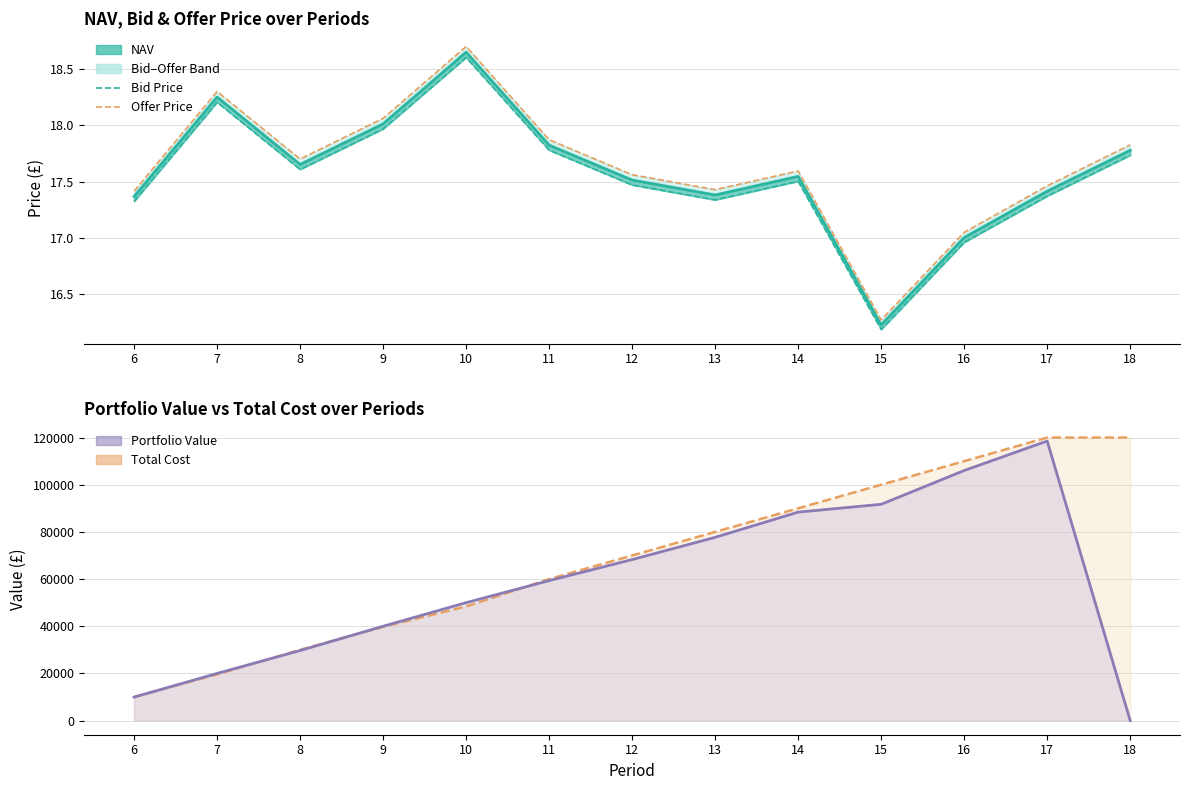

At which label does NAV reach its peak?

10